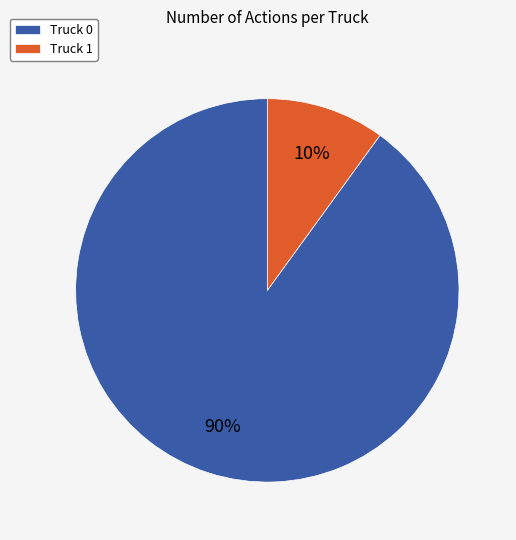

What is the ratio of the value at Truck 0 to the value at Truck 1?

9.0